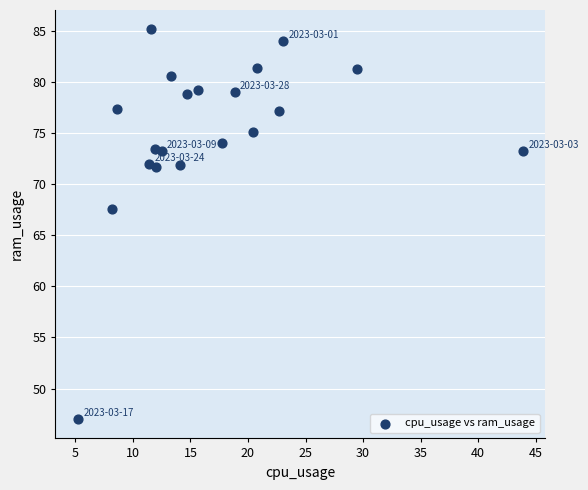

What Y value in the scatter plot is closest to 66?

67.5